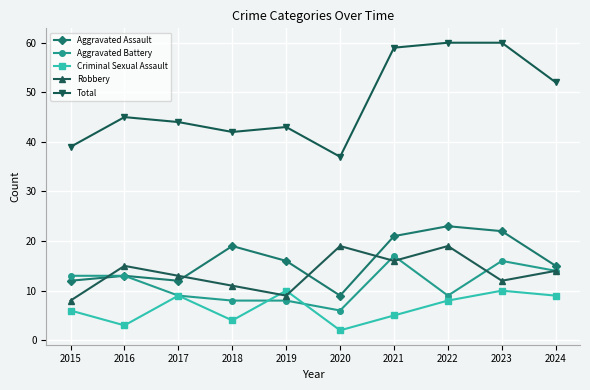

Between 2023 and 2024, which series saw the biggest shift?

Total